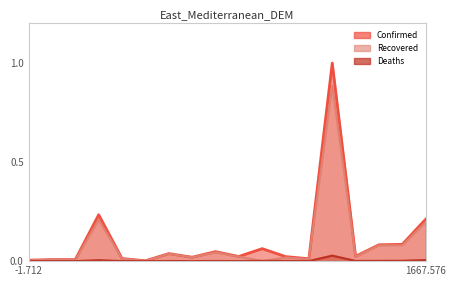

List the series in order of their peak value, highest first.

Confirmed, Recovered, Deaths